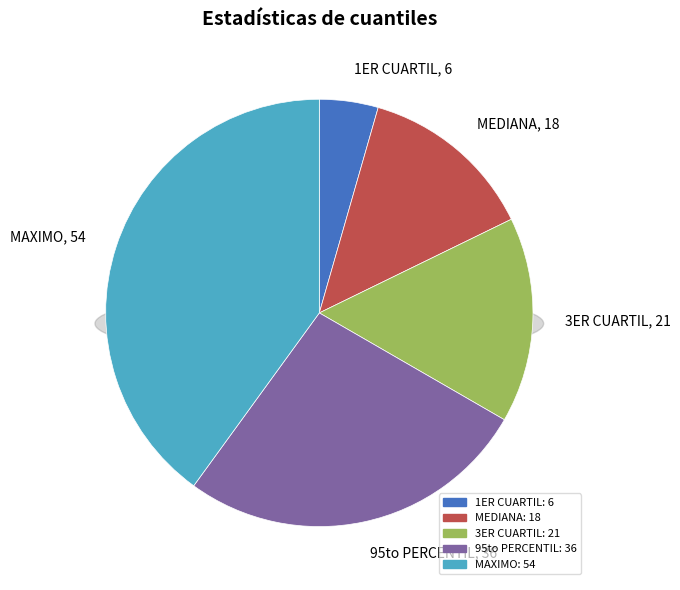

To the nearest percent, what percentage of the pie is MEDIANA?

13%